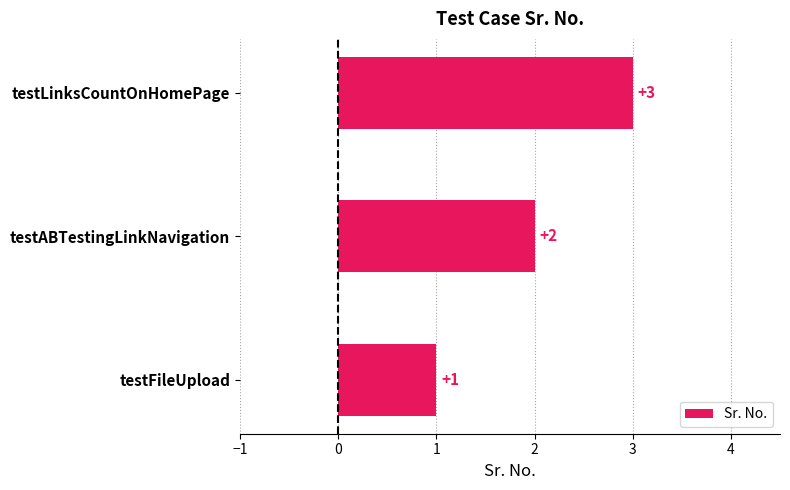

The value at testFileUpload is 1. True or false?

True